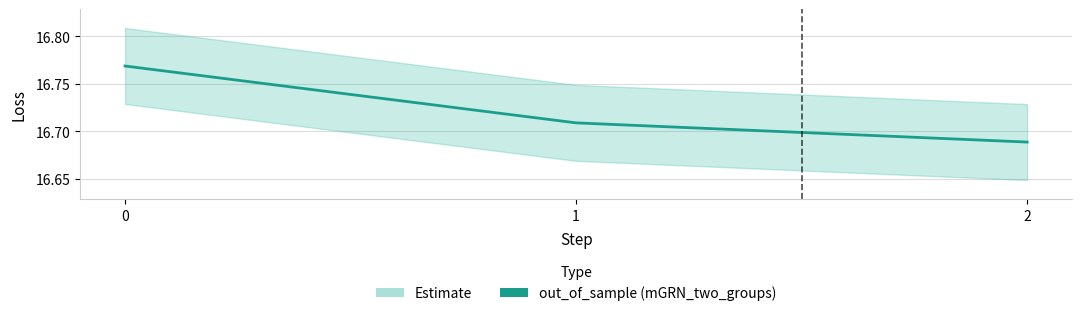

Reading left to right, what are all the values shown in this chart?

16.8	16.7	16.7